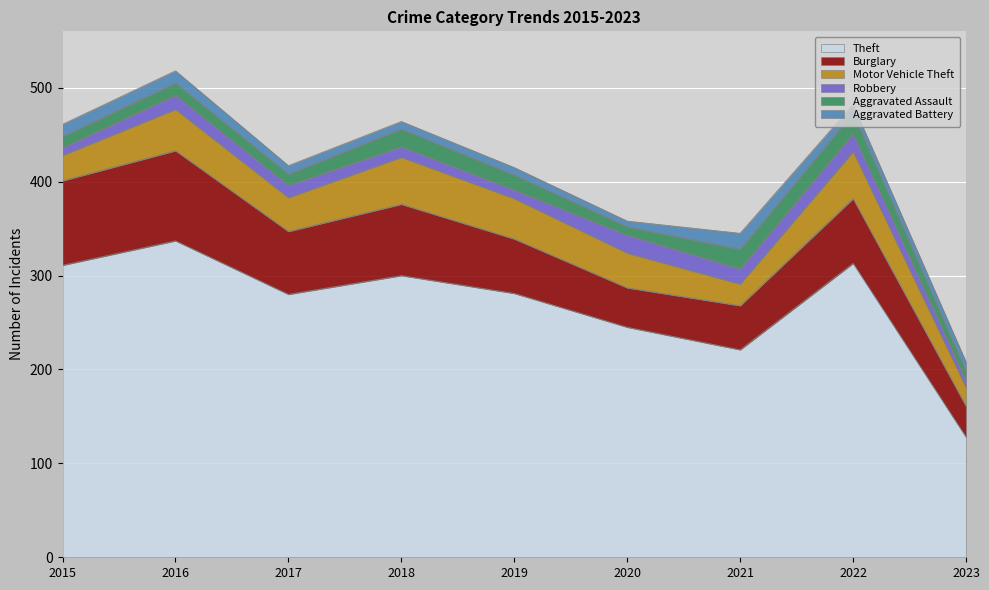

At which category does the chart reach its peak across all series?

2016